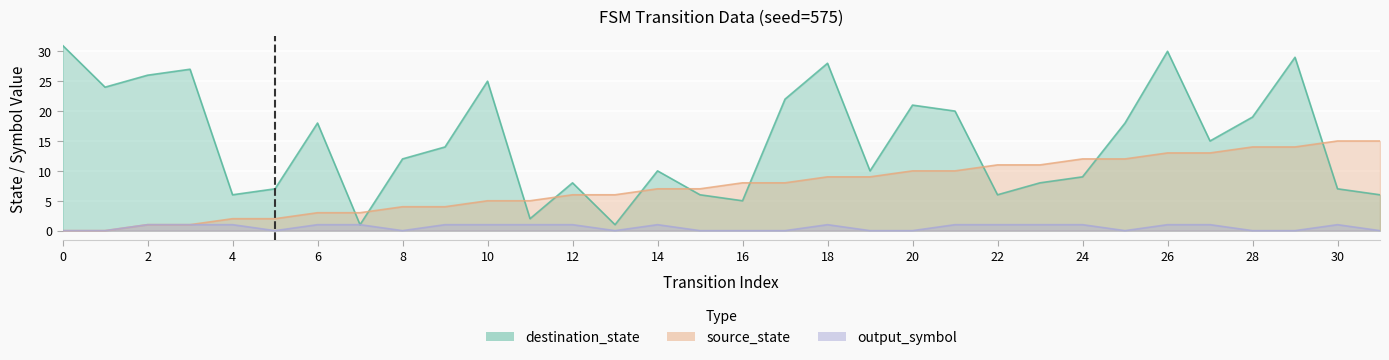

Reading left to right, extract all data points from this chart.

source_state: 0	0	1	1	2	2	3	3	4	4	5	5	6	6	7	7	8	8	9	9	10	10	11	11	12	12	13	13	14	14	15	15
destination_state: 31	24	26	27	6	7	18	1	12	14	25	2	8	1	10	6	5	22	28	10	21	20	6	8	9	18	30	15	19	29	7	6
output_symbol: 0	0	1	1	1	0	1	1	0	1	1	1	1	0	1	0	0	0	1	0	0	1	1	1	1	0	1	1	0	0	1	0